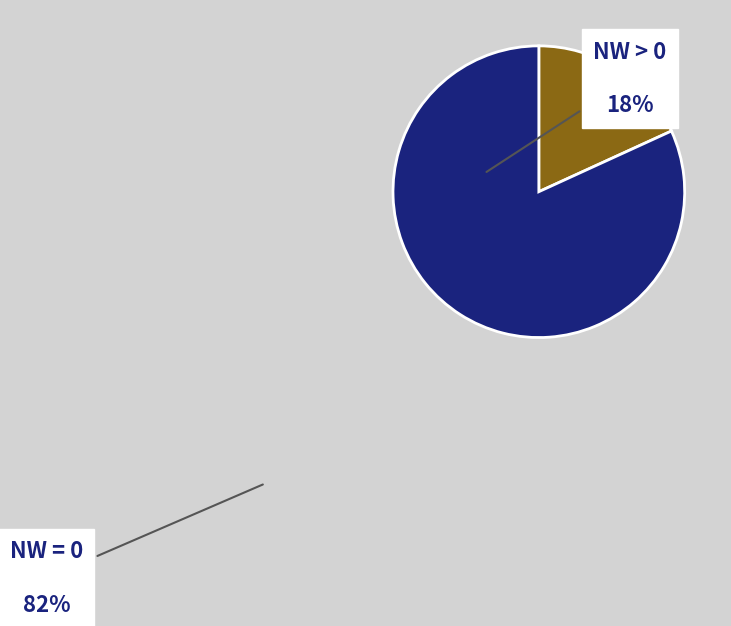

Which category has the smallest portion of the pie?

NW > 0